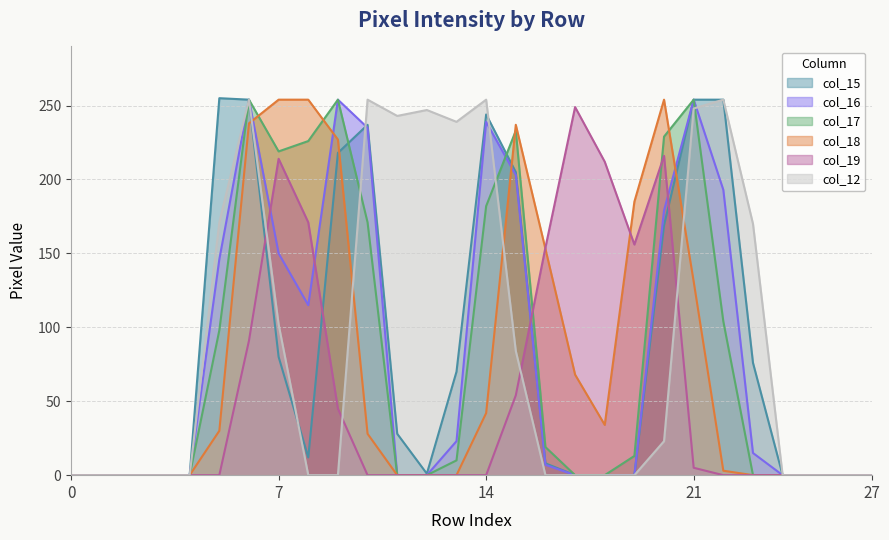

How many interior local peaks does the col_12 series have?

5